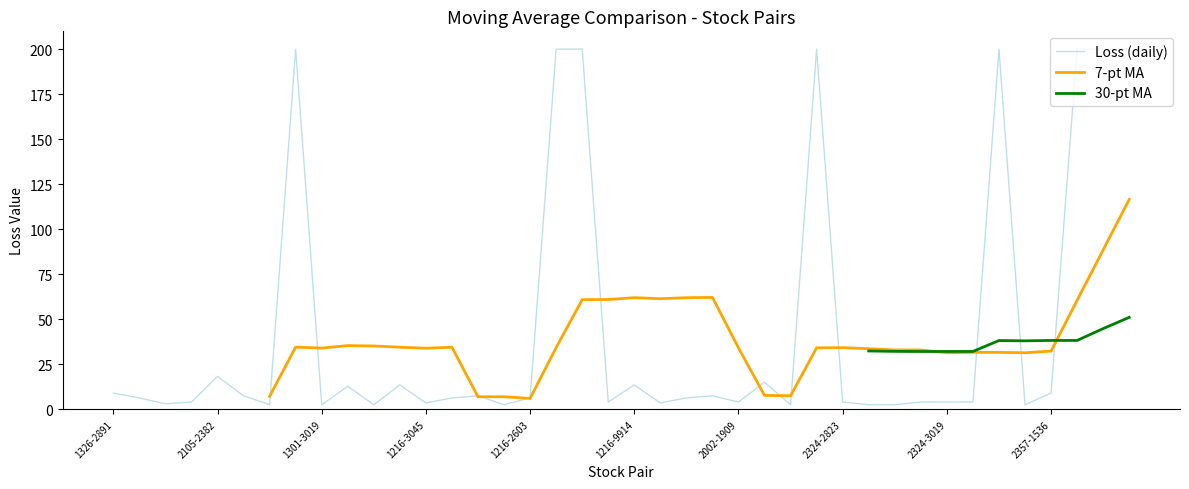

How many intersections are there between 30-pt MA and Loss (daily)?

3